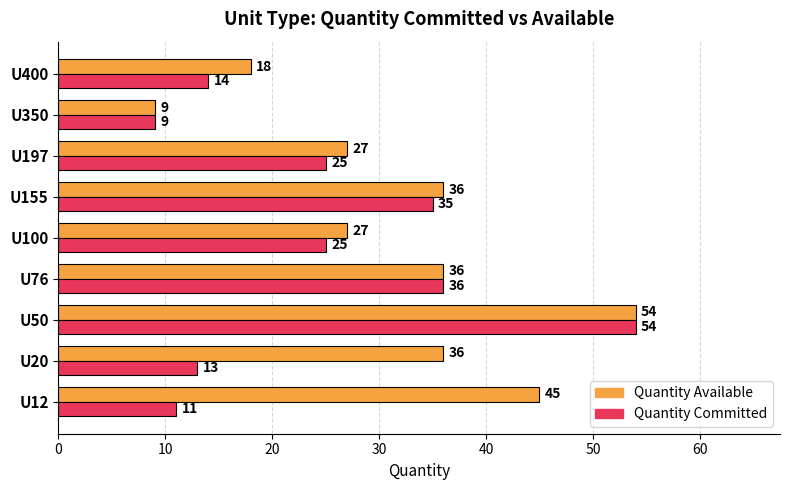

Rank the series at U197 from lowest to highest value.

Quantity Committed, Quantity Available